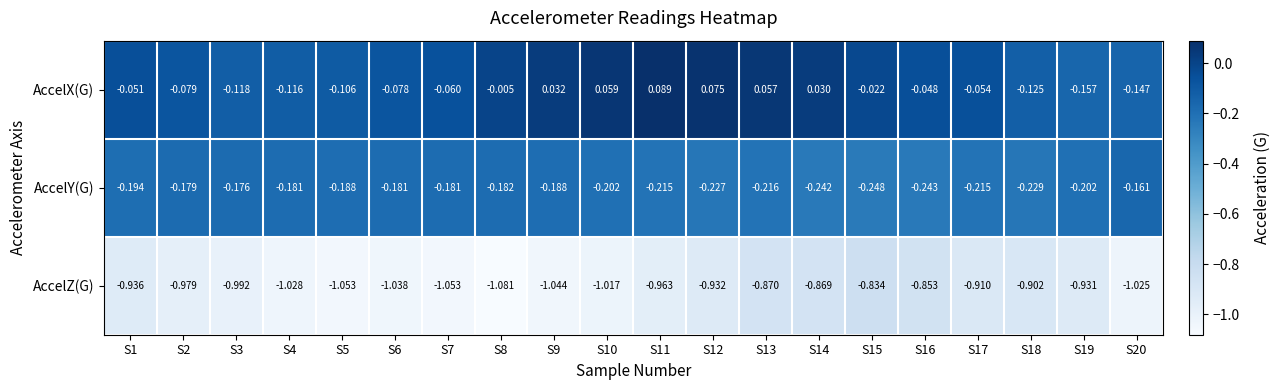

Is the value of AccelX(G) at S3 greater than the value of AccelZ(G) at S16?

Yes